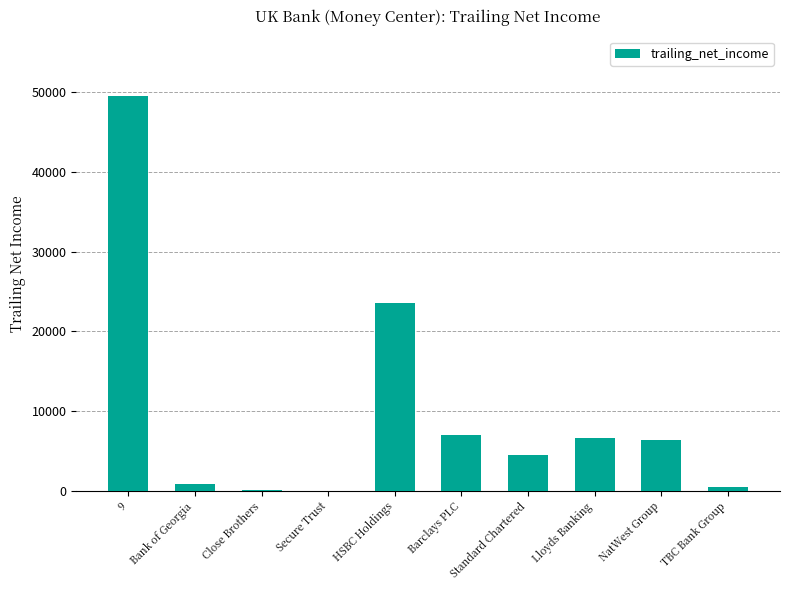

What is the ratio of the value at 9 to the value at Standard Chartered?

11.1